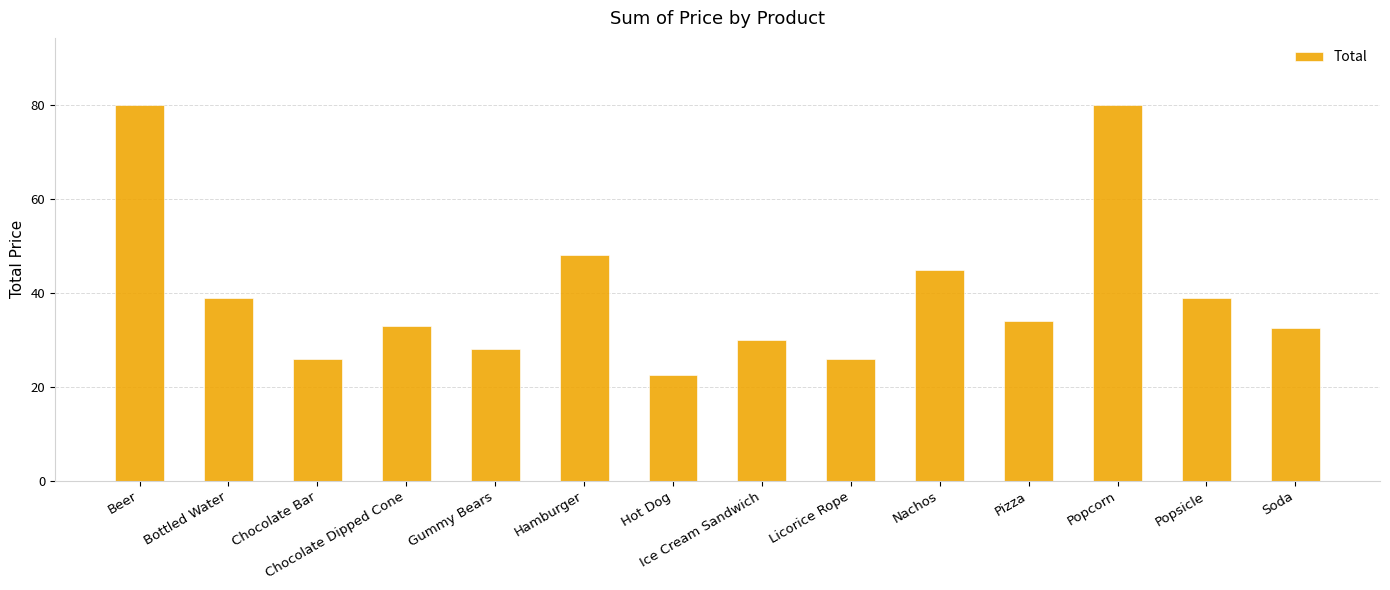

How many bars are there in total?

14